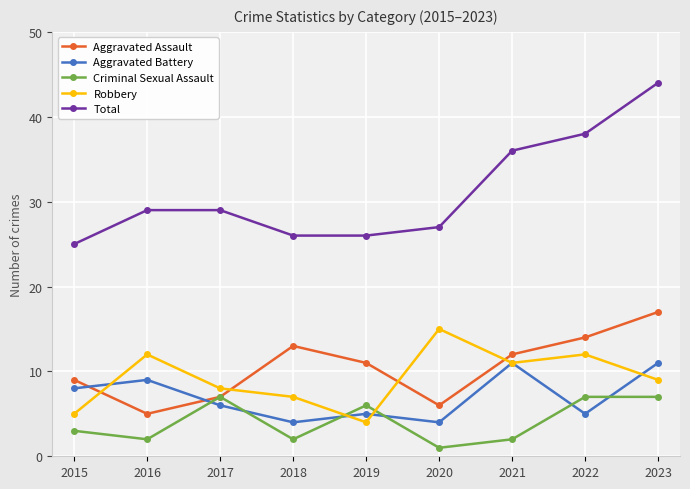

How many lines are shown in the chart?

5